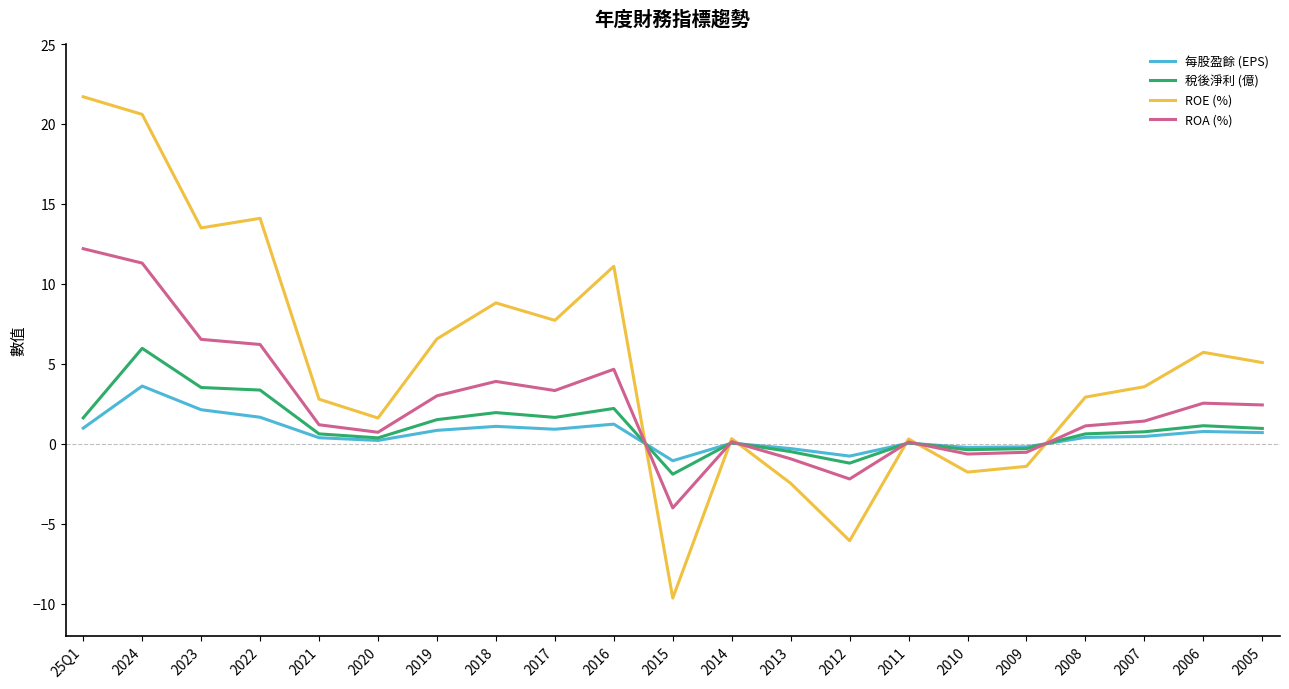

Which category has the highest value across all series?

25Q1